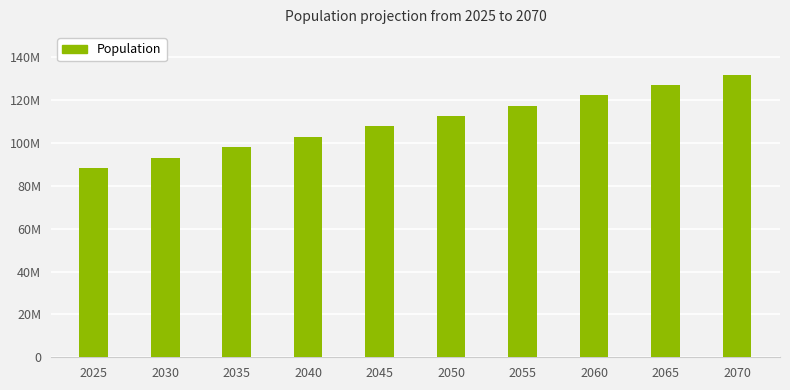

Reading left to right, extract all data points from this chart.

2025=88331303	2030=93177192	2035=98023081	2040=102868970	2045=107714859	2050=112560748	2055=117406636	2060=122252525	2065=127098414	2070=131944303